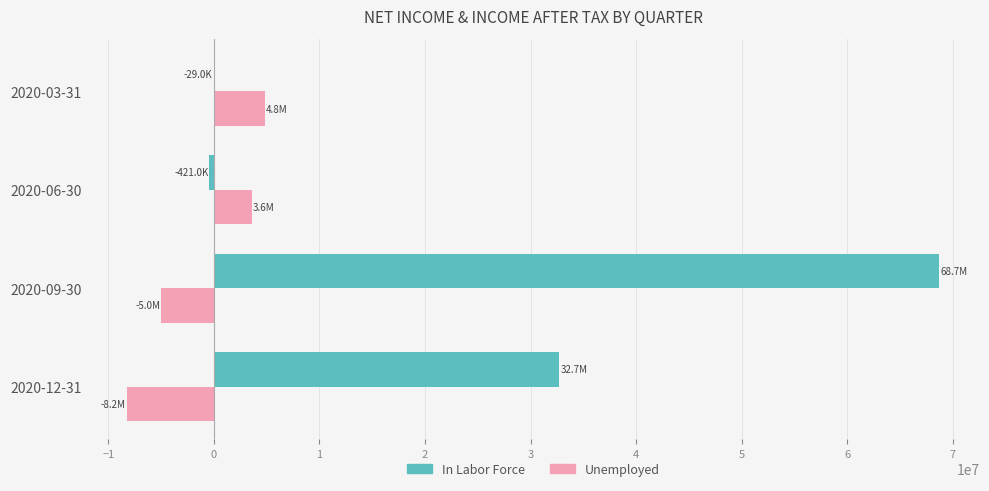

What is the maximum value for Unemployed?

4843300